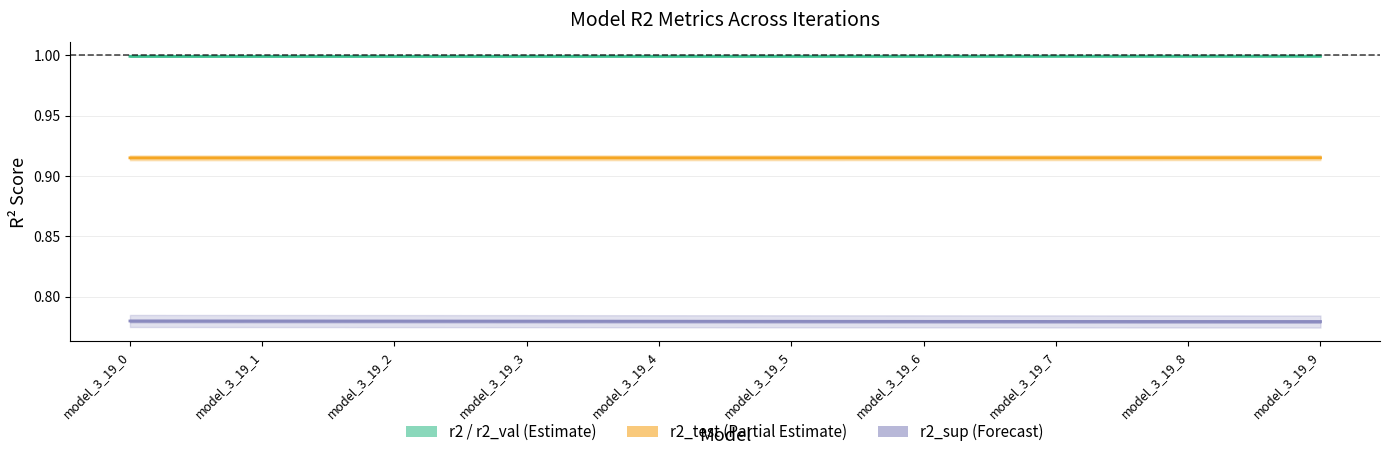

Rank the series at model_3_19_9 from lowest to highest value.

r2_sup, r2_test, r2